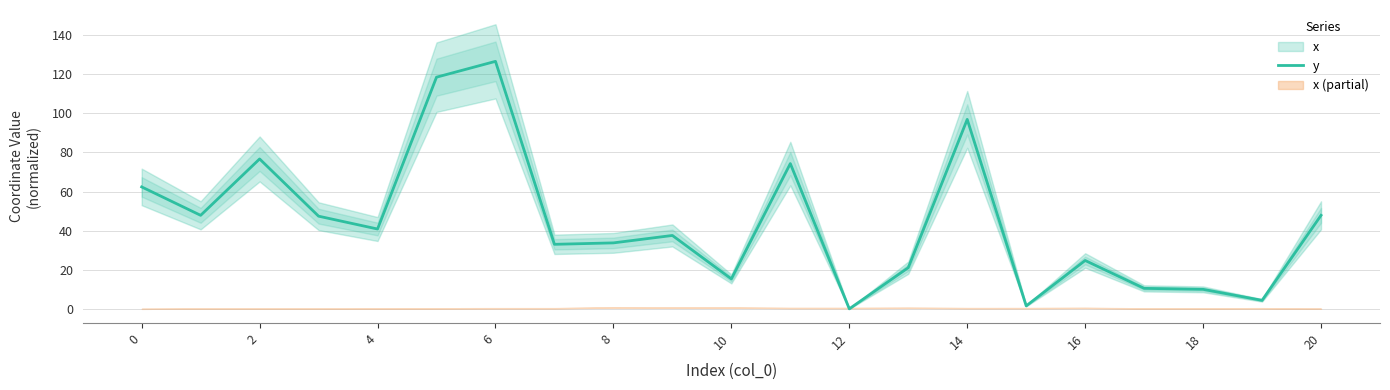

How many points are higher than both their immediate neighbors (excluding endpoints)?

6